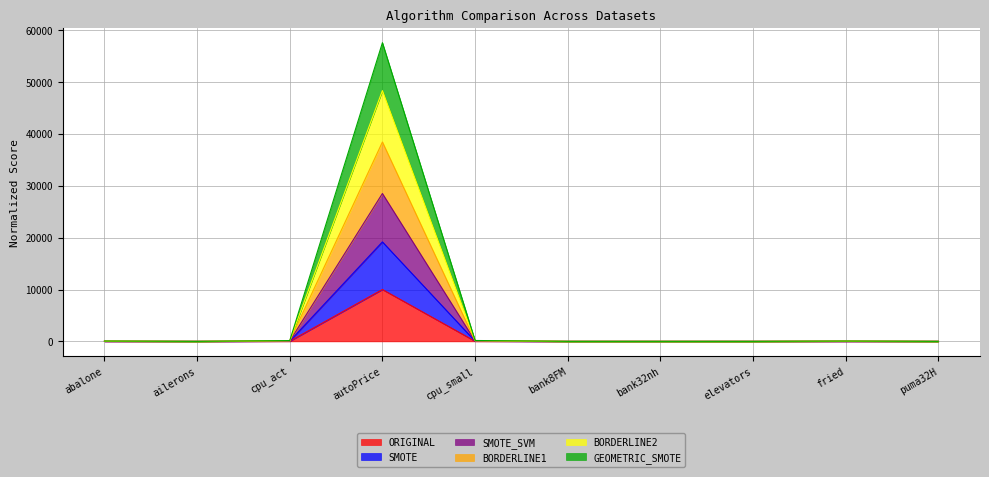

At which label does ORIGINAL reach its peak?

autoPrice